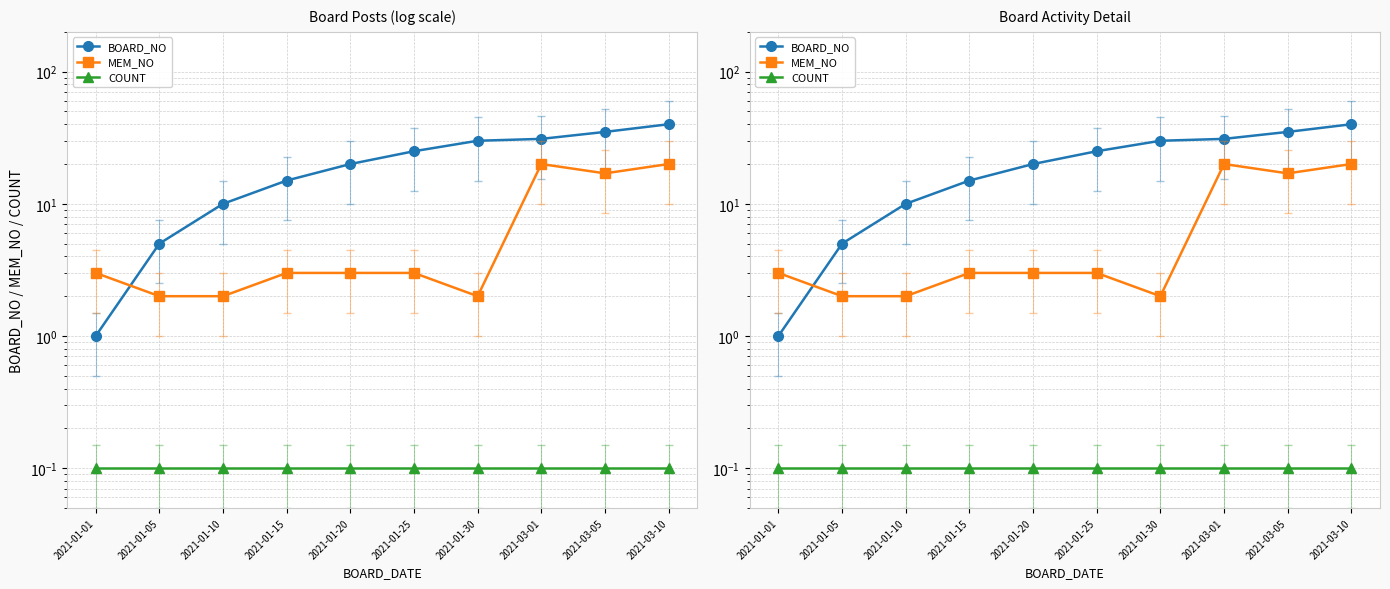

Is it true that COUNT equals 0.1 at 2021-03-05?

True